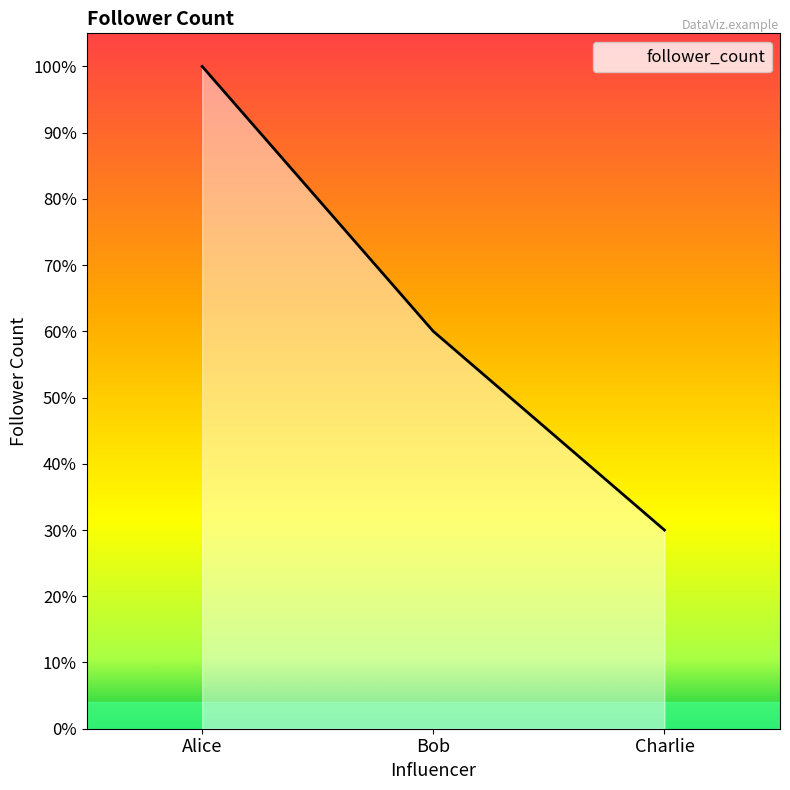

Does the chart have visible grid lines?

No